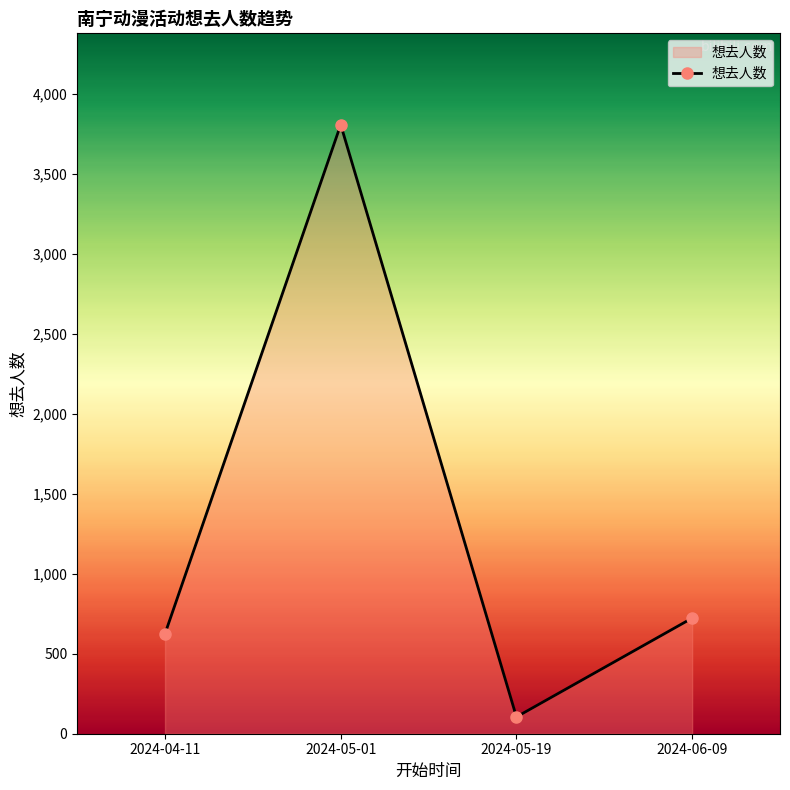

The value at 2024-06-09 is 723. True or false?

True